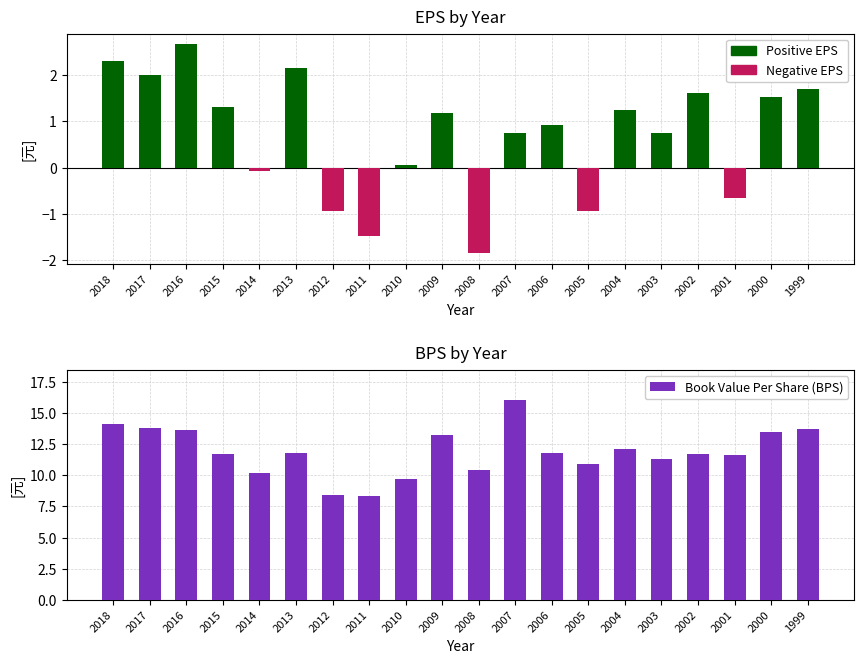

List the labels in order of value, smallest first.

2011, 2012, 2010, 2014, 2008, 2005, 2003, 2001, 2002, 2015, 2006, 2013, 2004, 2009, 2000, 2016, 1999, 2017, 2018, 2007